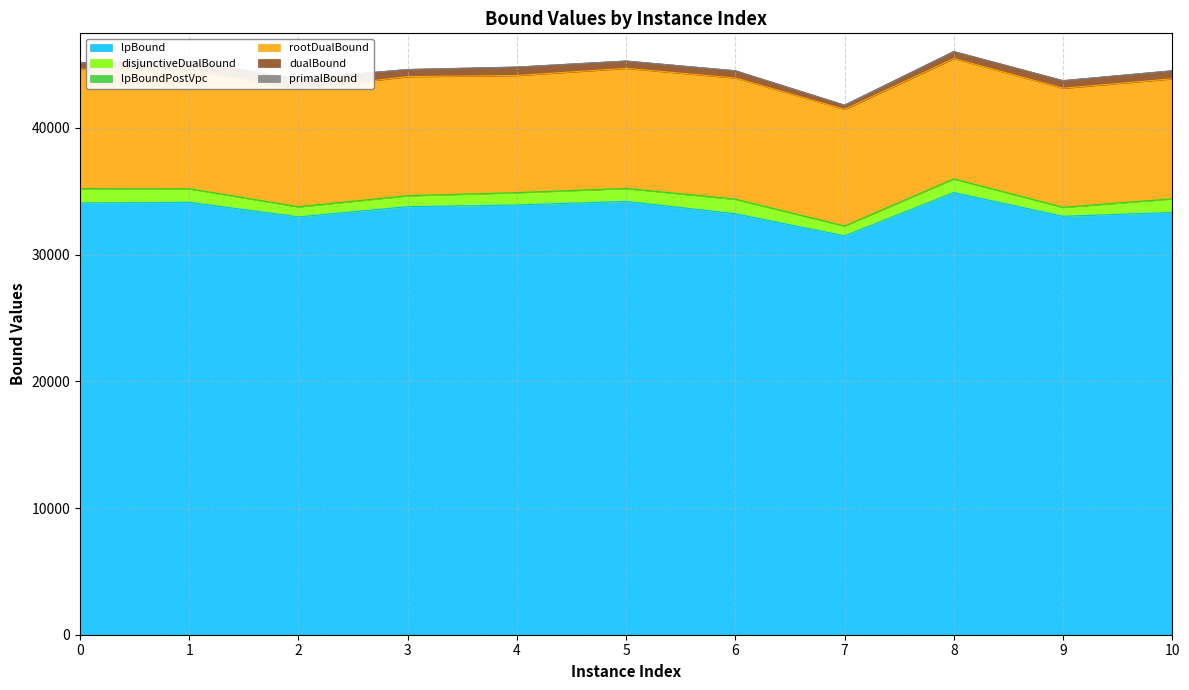

Which series has the widest spread of values?

dualBound